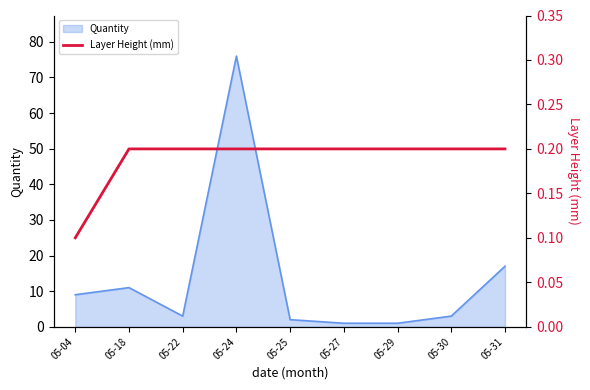

Between 05-22 and 05-25, which is larger?

05-22